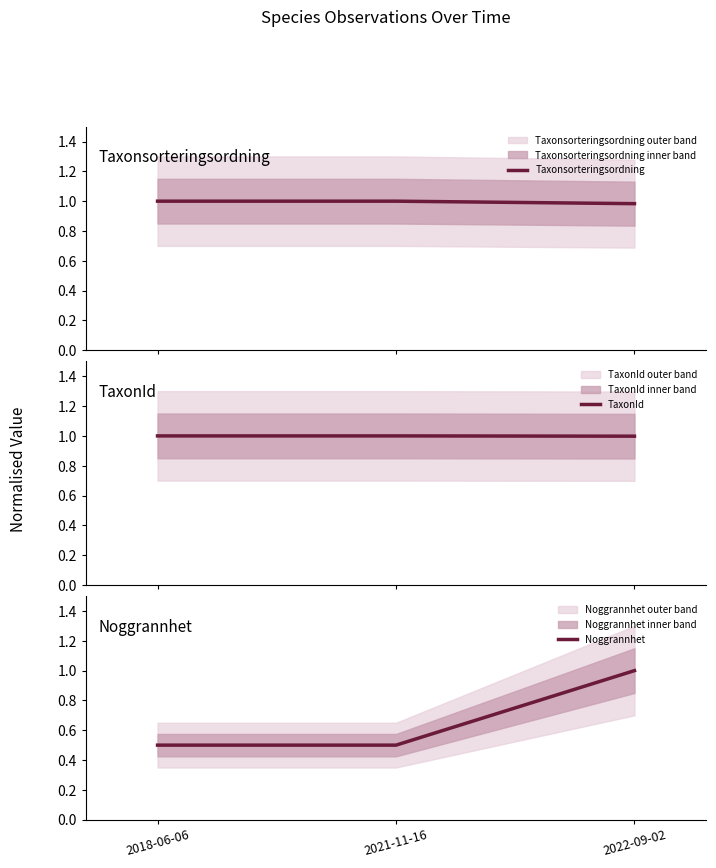

What is the greatest value displayed?

1.0